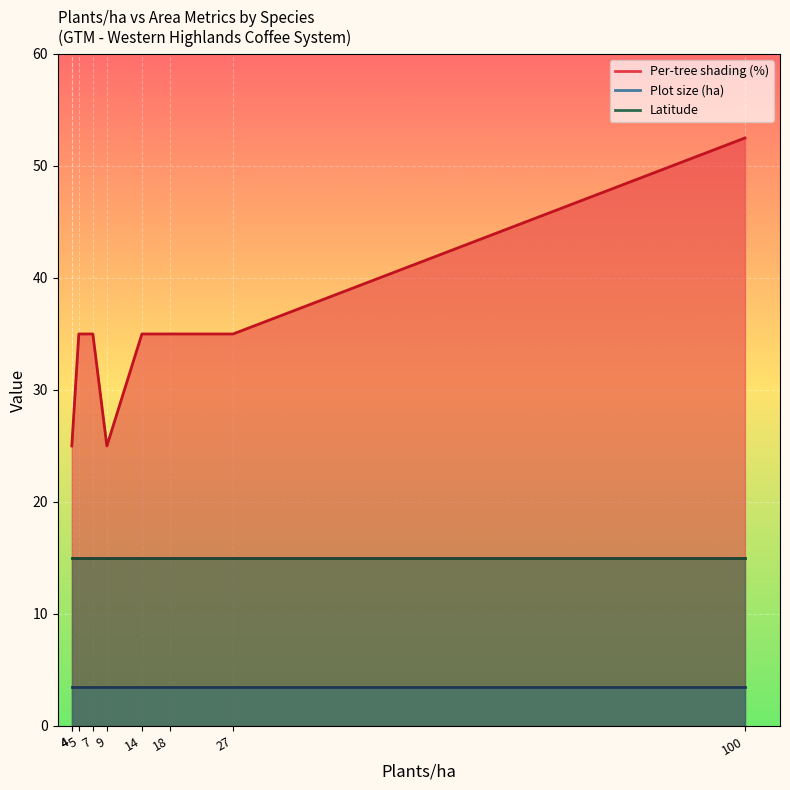

Count the number of data series in this chart.

3